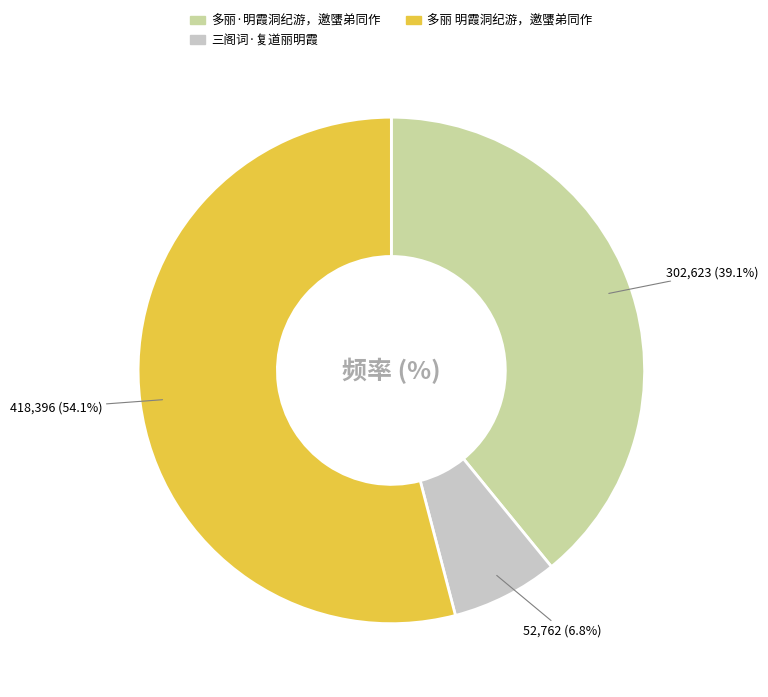

Is the sum of 三阁词·复道丽明霞 and 多丽·明霞洞纪游，邀螴弟同作 greater than half?

No